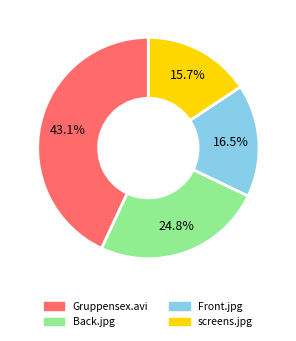

Is there a majority slice in this chart?

No